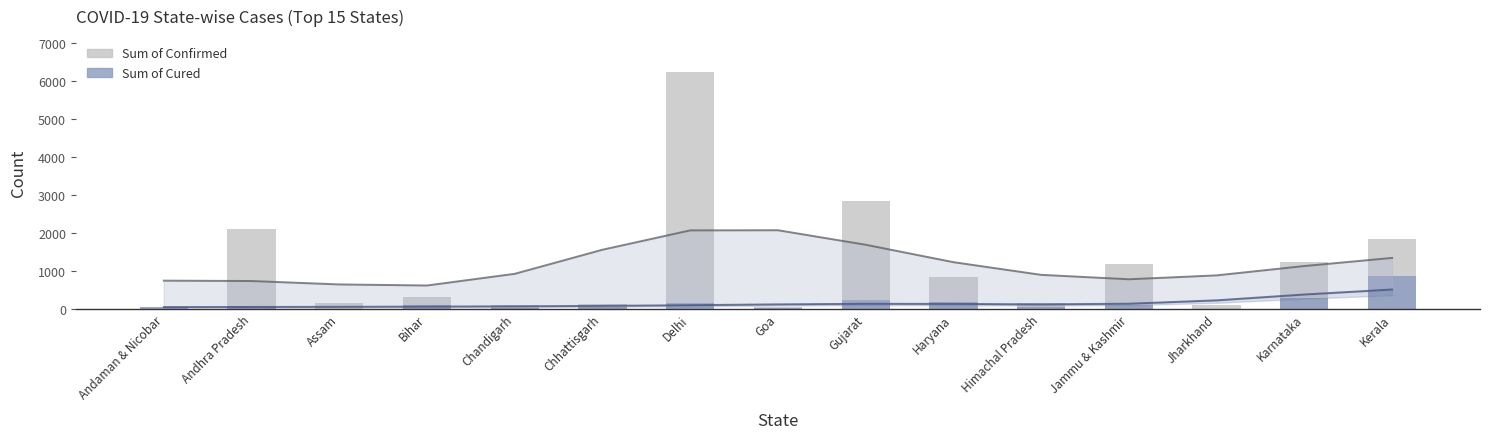

How many groups of bars are there?

15